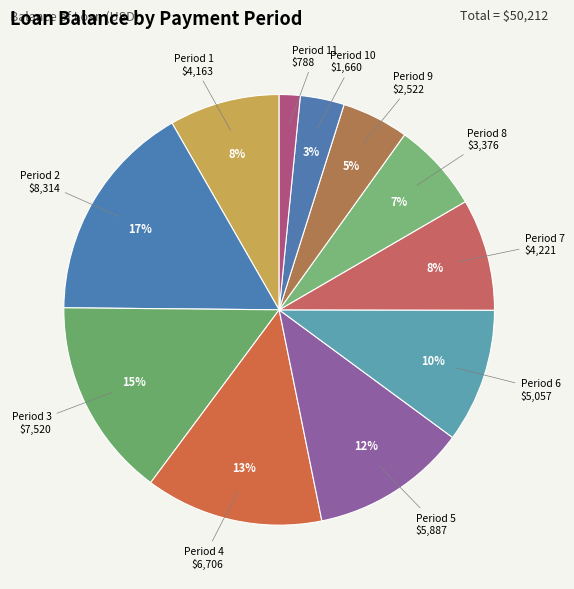

The Period 11 slice represents 2% of the pie. True or false?

True